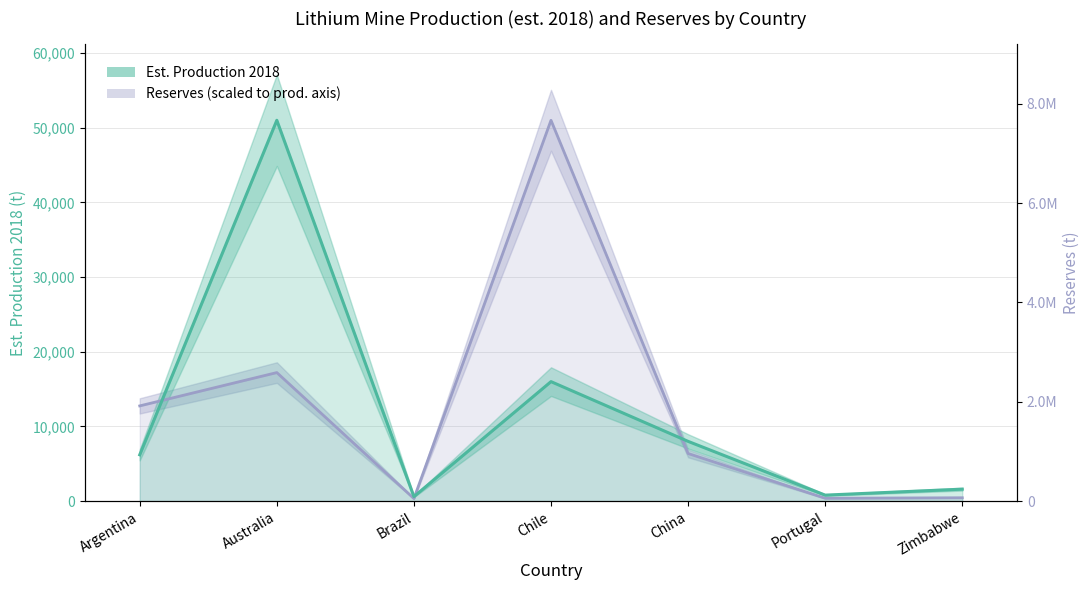

How many data points in Reserves (line) are less than 6375?

3